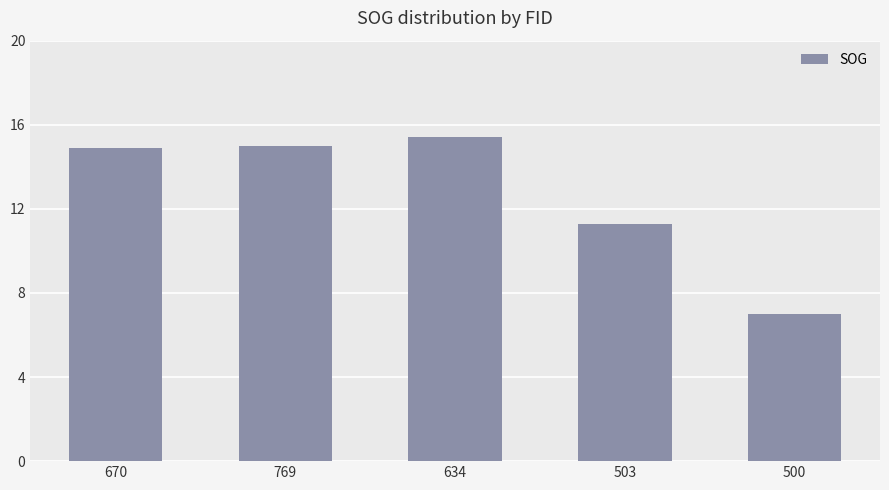

How many values are below 14?

2